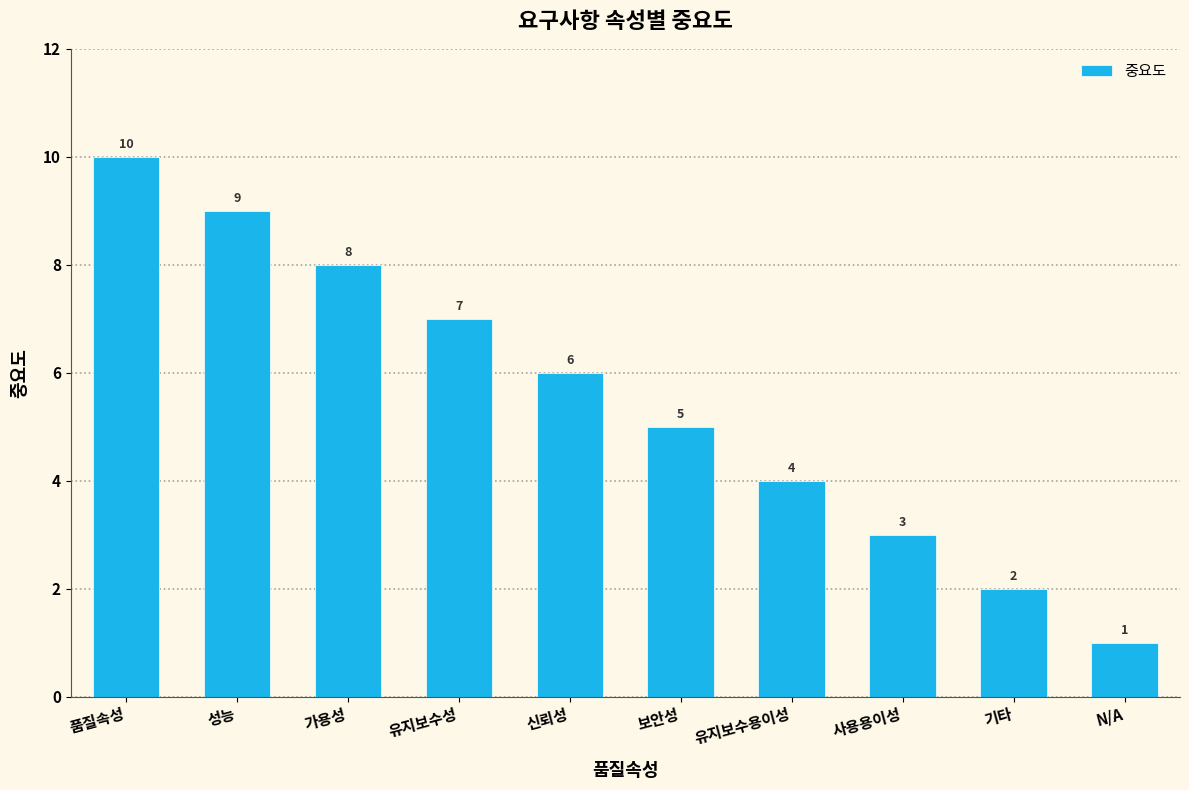

Reading left to right, transcribe all the data shown in this chart.

품질속성=10	성능=9	가용성=8	유지보수성=7	신뢰성=6	보안성=5	유지보수용이성=4	사용용이성=3	기타=2	N/A=1